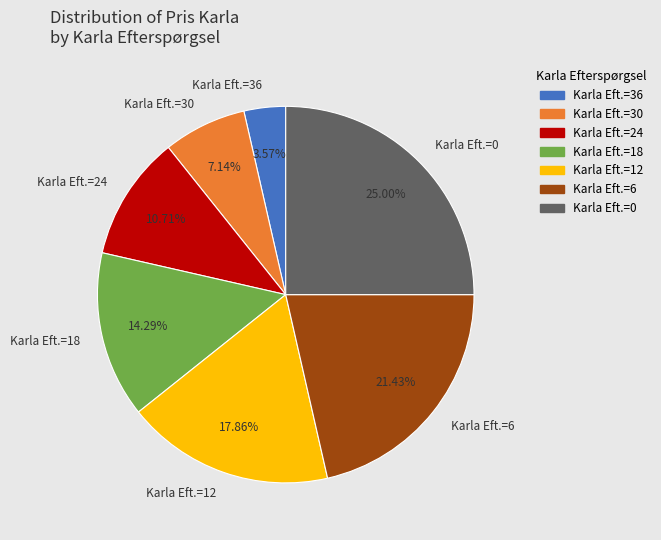

Does Karla Eft.=6 represent more than half of the total?

No